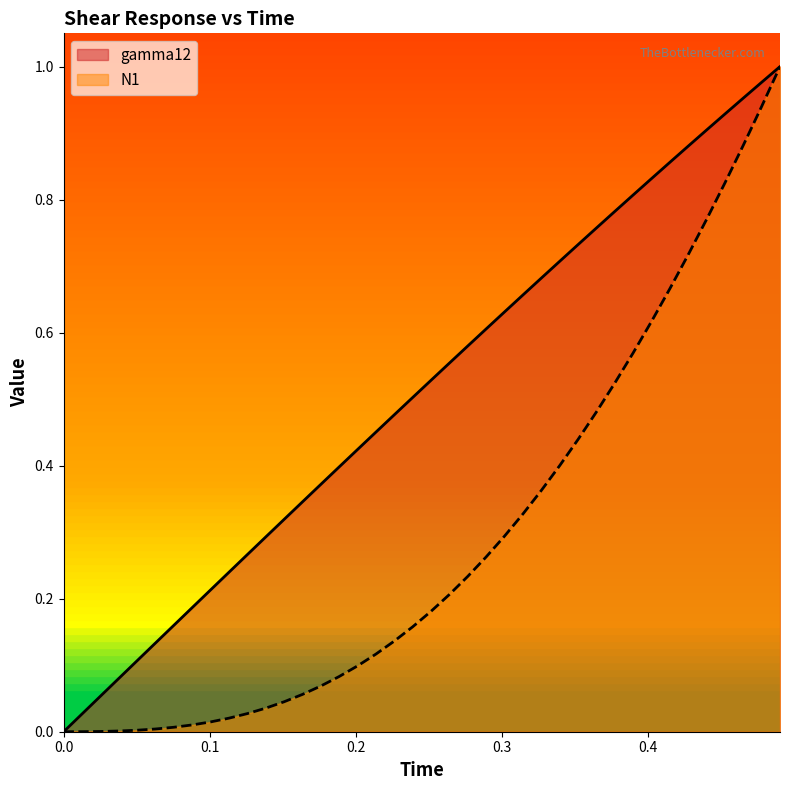

What is the sum of all N1 values?

11.6